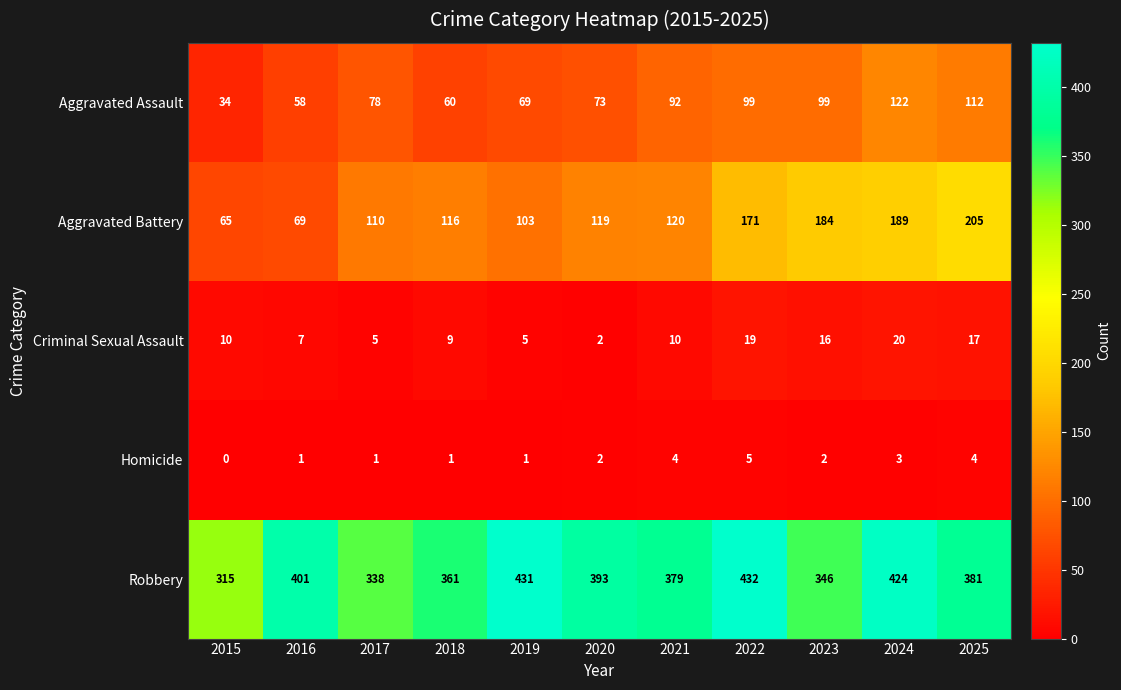

At 2022, list the series in order from smallest to largest.

Homicide, Criminal Sexual Assault, Aggravated Assault, Aggravated Battery, Robbery